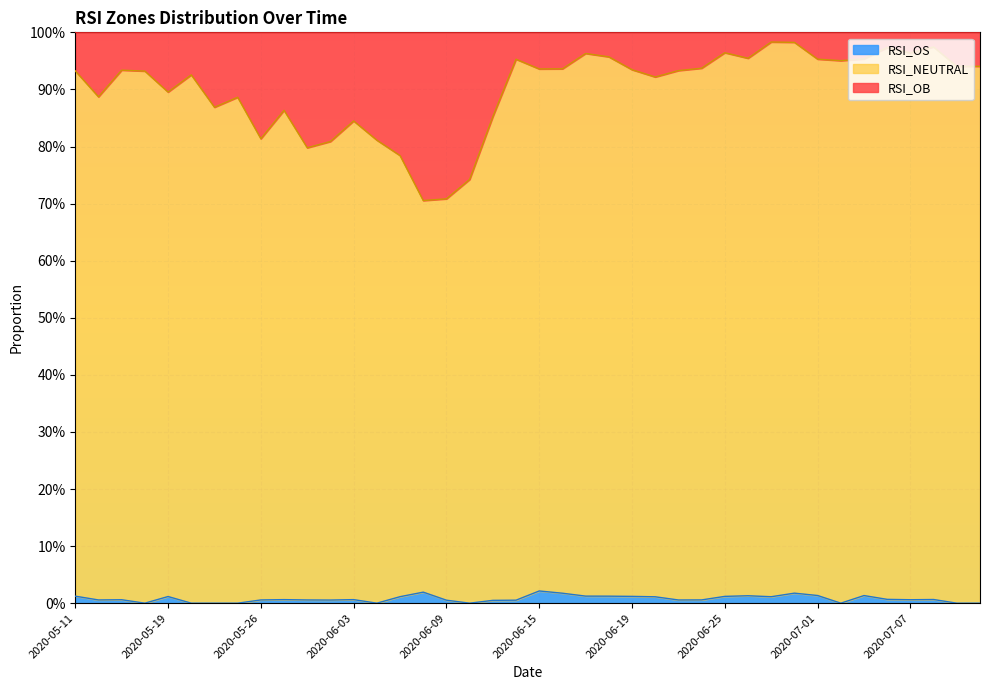

How many interior local valleys does the RSI_OS series have?

9